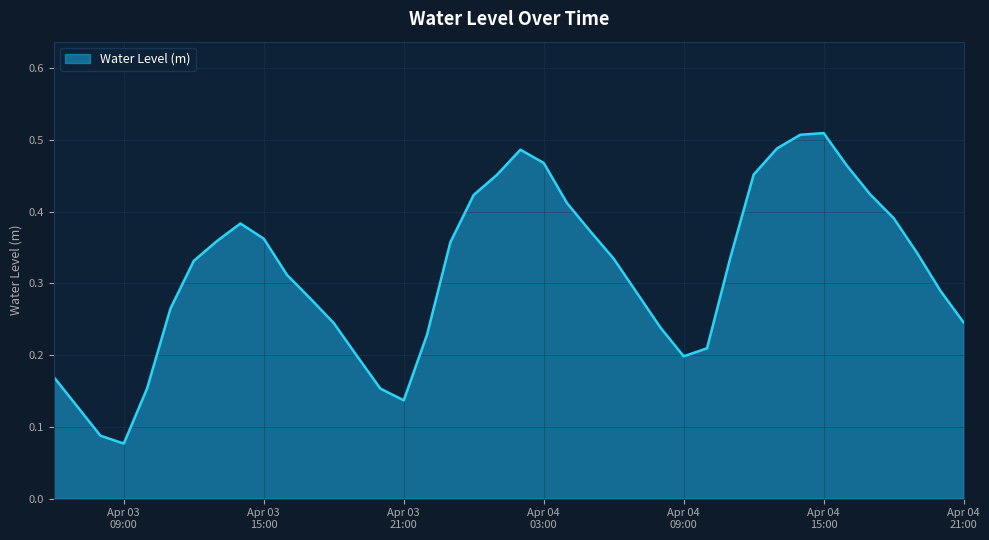

What is the difference between the maximum and minimum values?

0.4